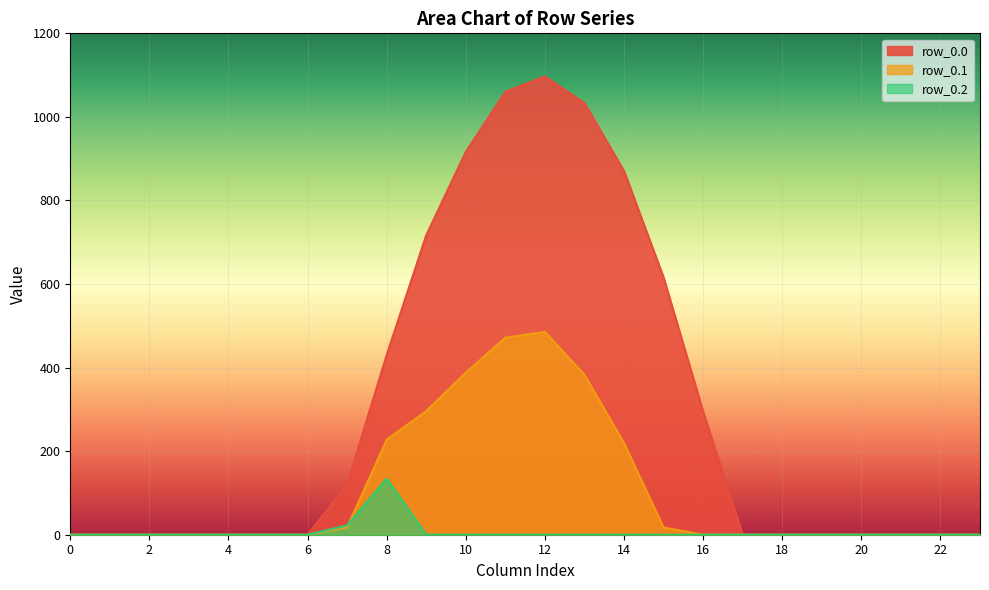

How many lines are shown in the chart?

3